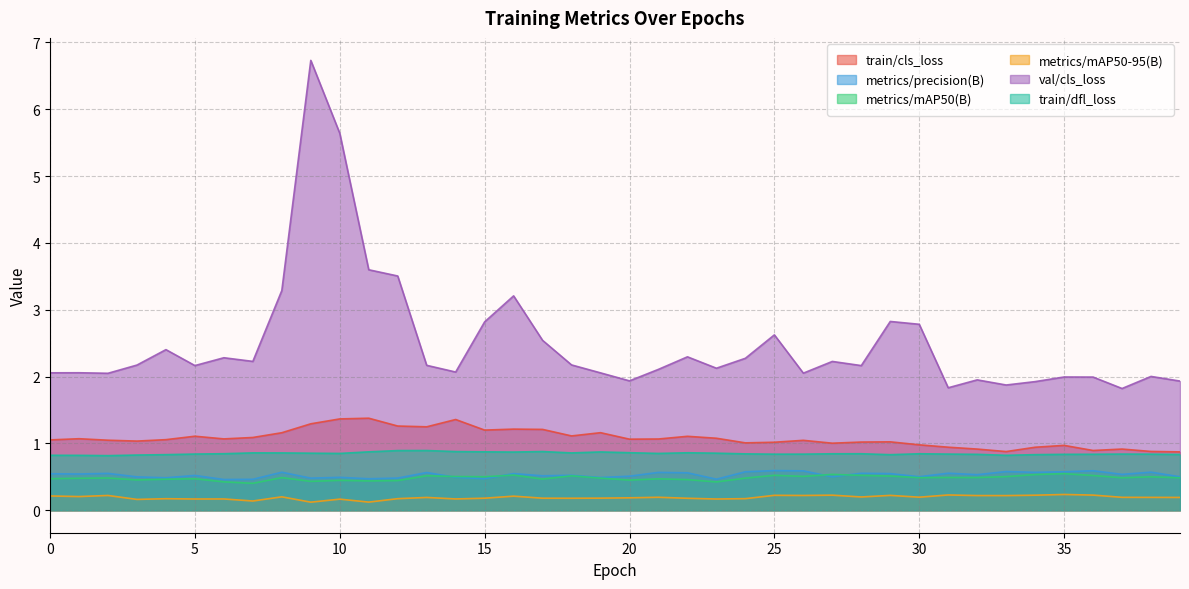

The value of train/cls_loss at 23 is 1.9. True or false?

False